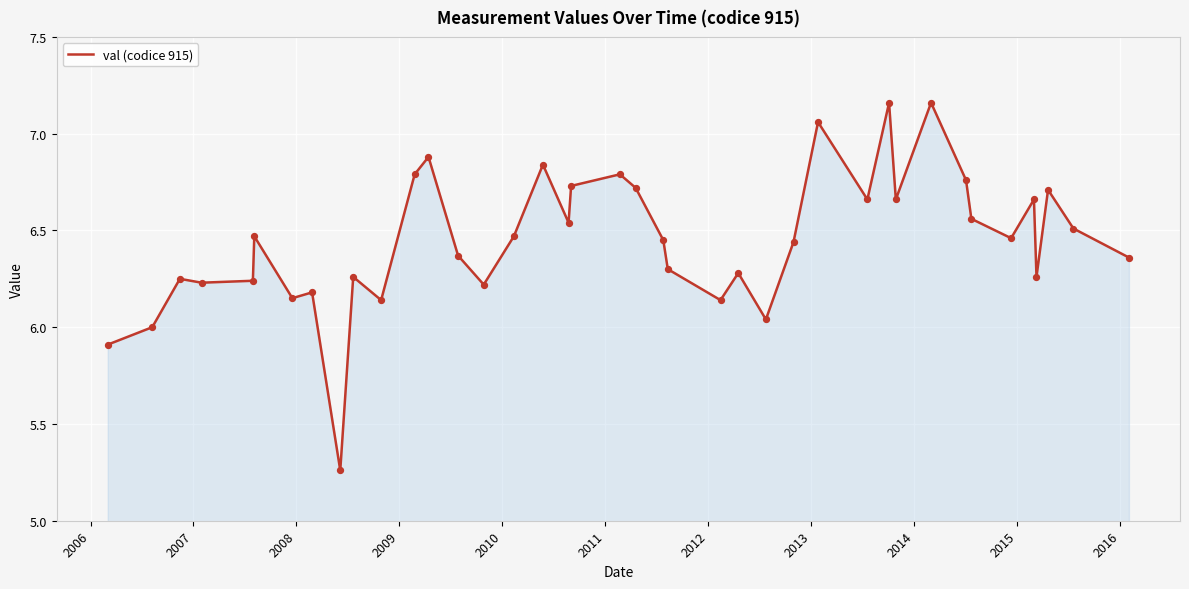

What is the difference between the maximum and minimum values?

1.9